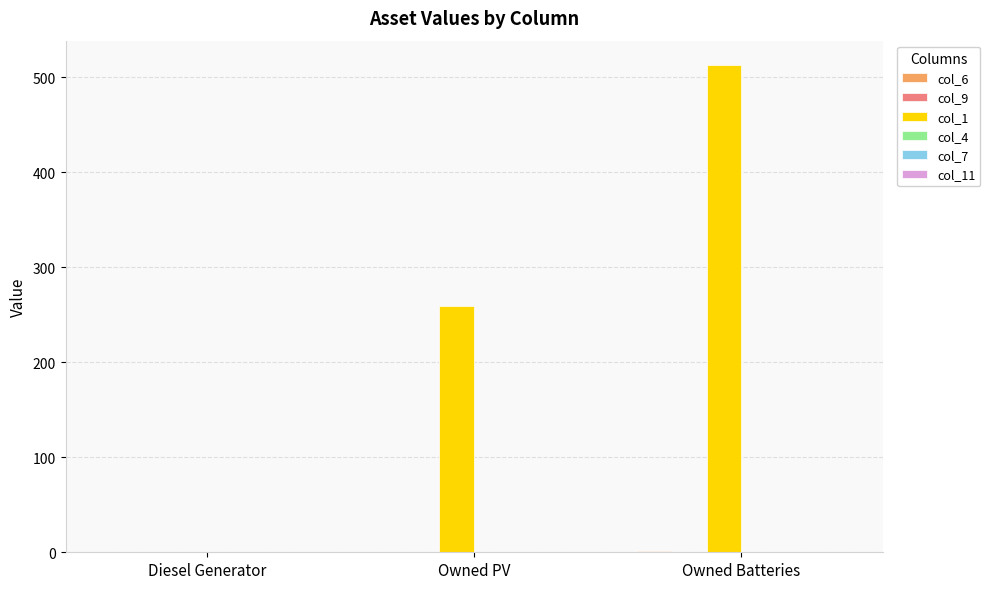

Which category has the highest value across all series?

Owned Batteries